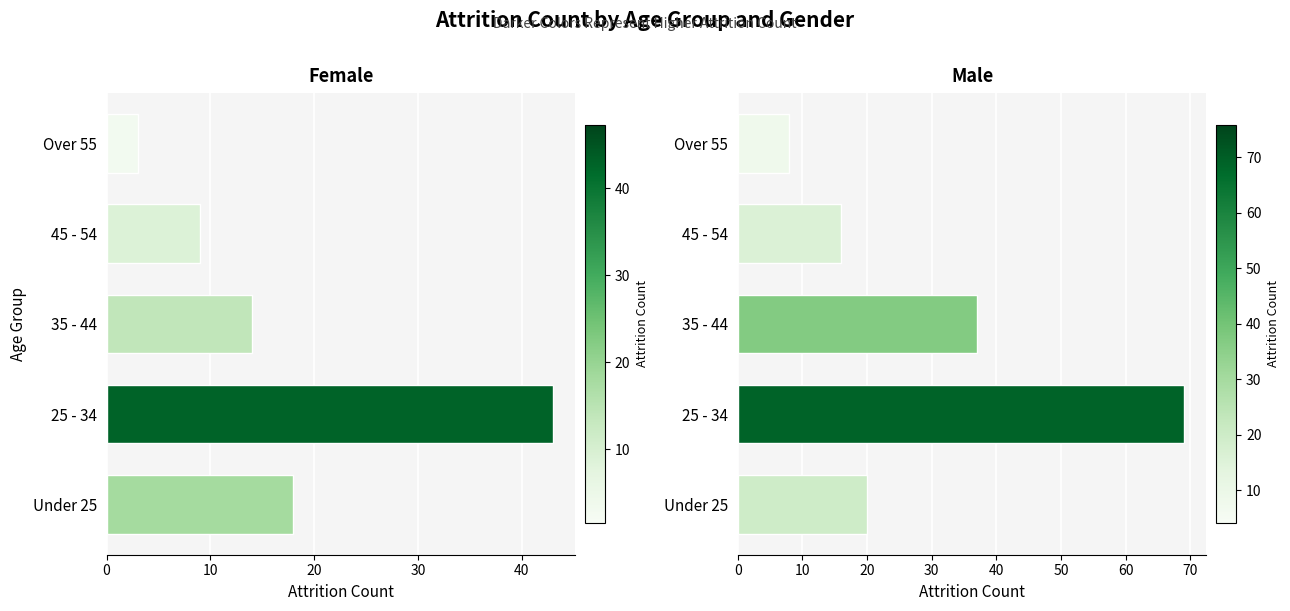

What are all the series names shown in the legend?

Female, Male